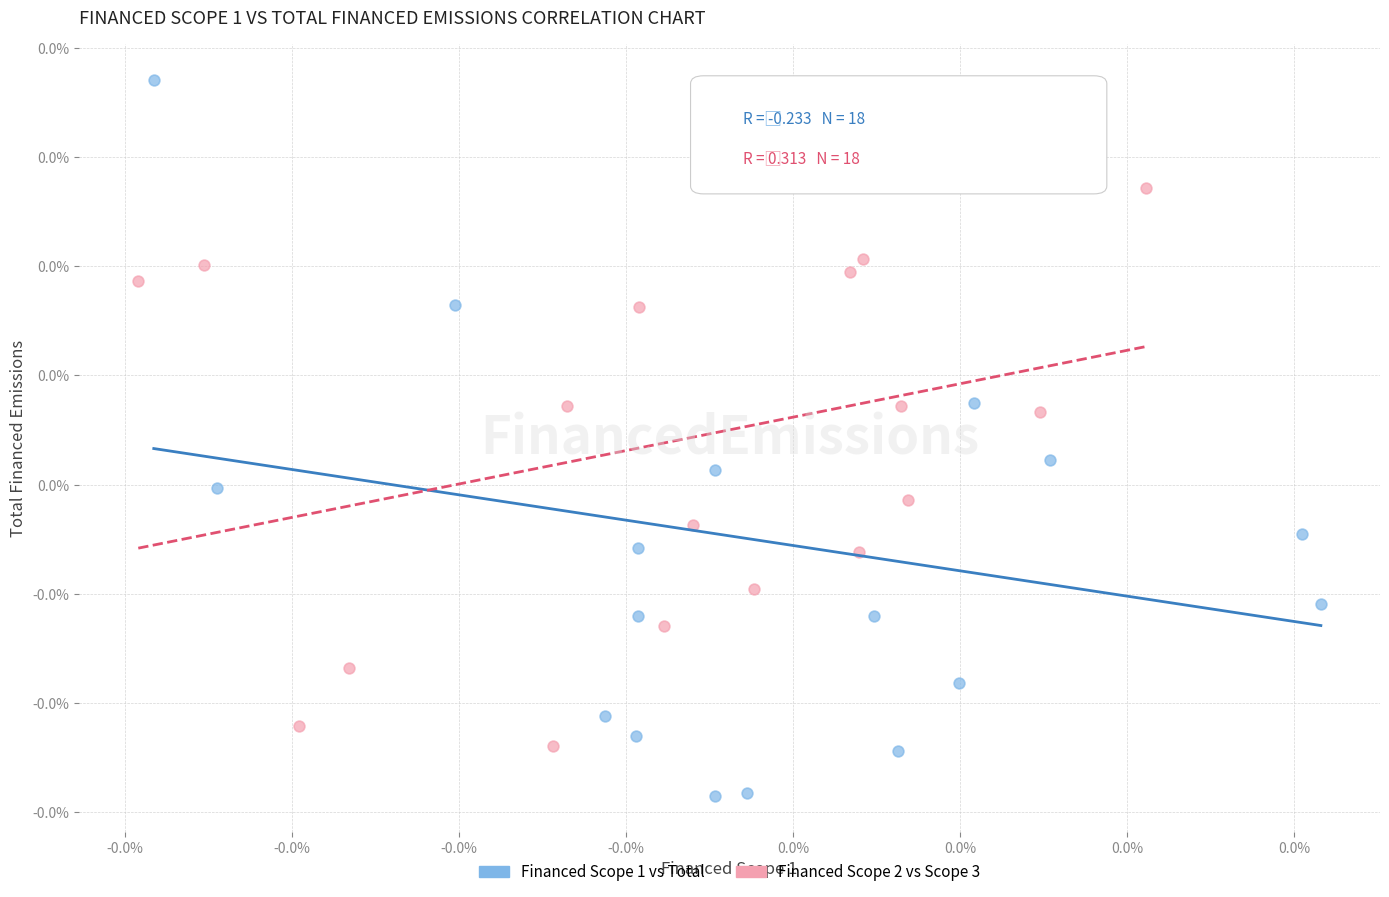

Which series contains the lowest Y value?

Financed Scope 1 vs Total